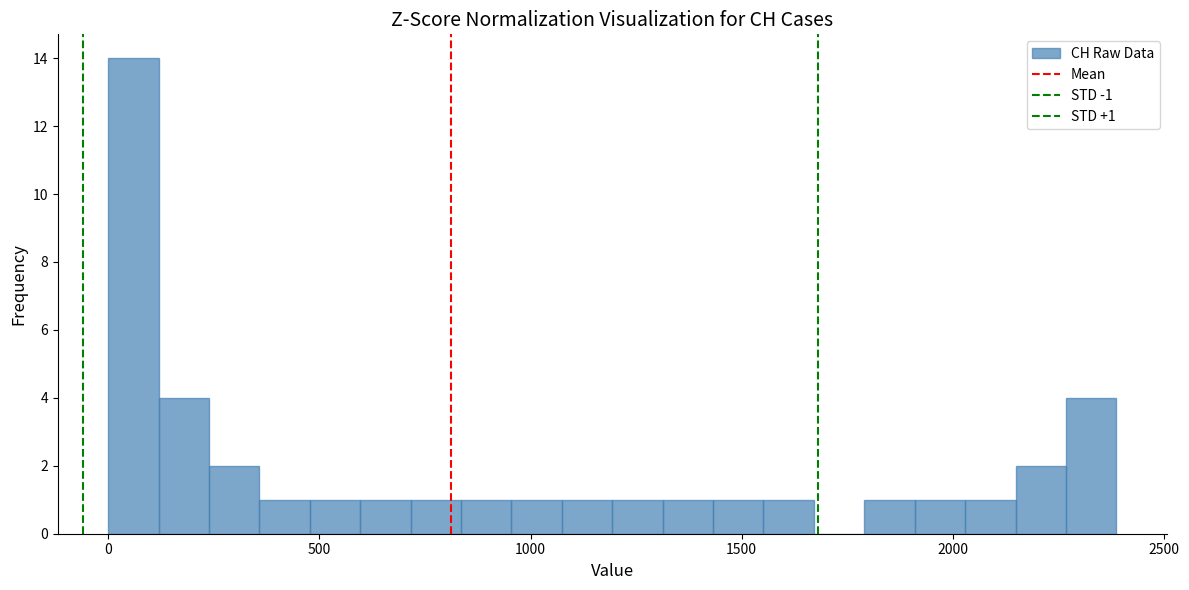

Around what value on the x-axis is the tallest bar? Give the approximate position of its centre, as read against the axis.

50